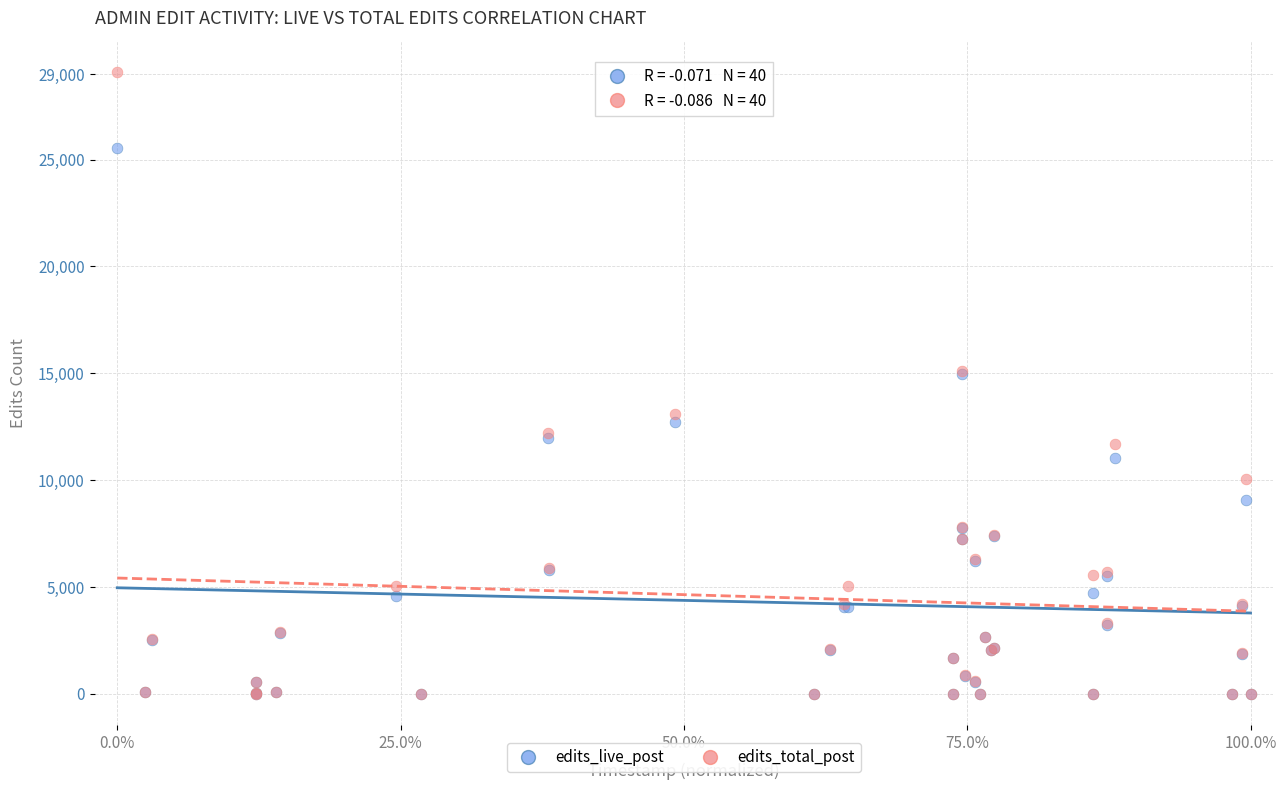

Which series contains the highest Y value?

edits_total_post